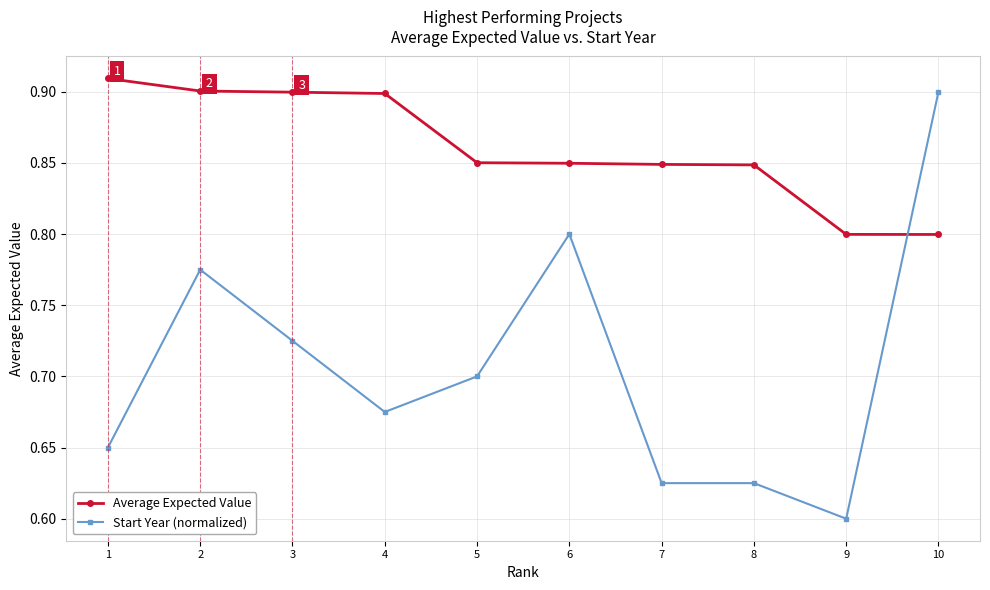

Does the chart display data point markers on the line(s)?

Yes